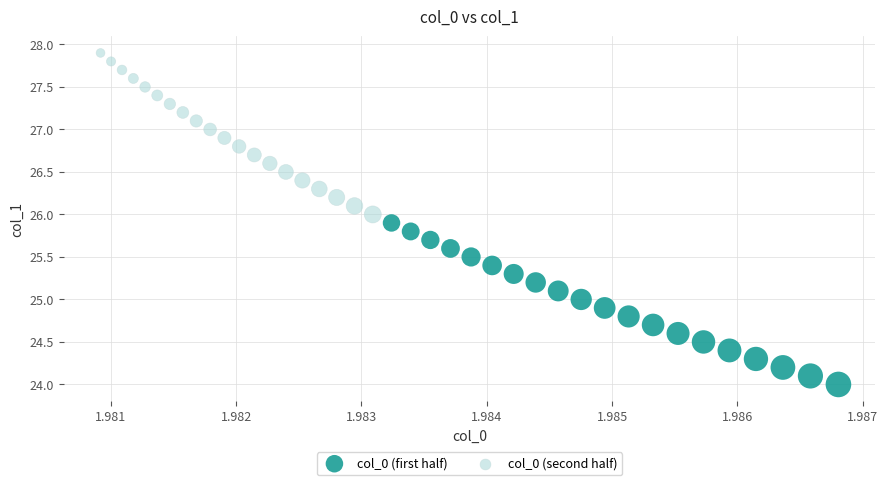

Which series contains the lowest Y value?

col_0 (first half)